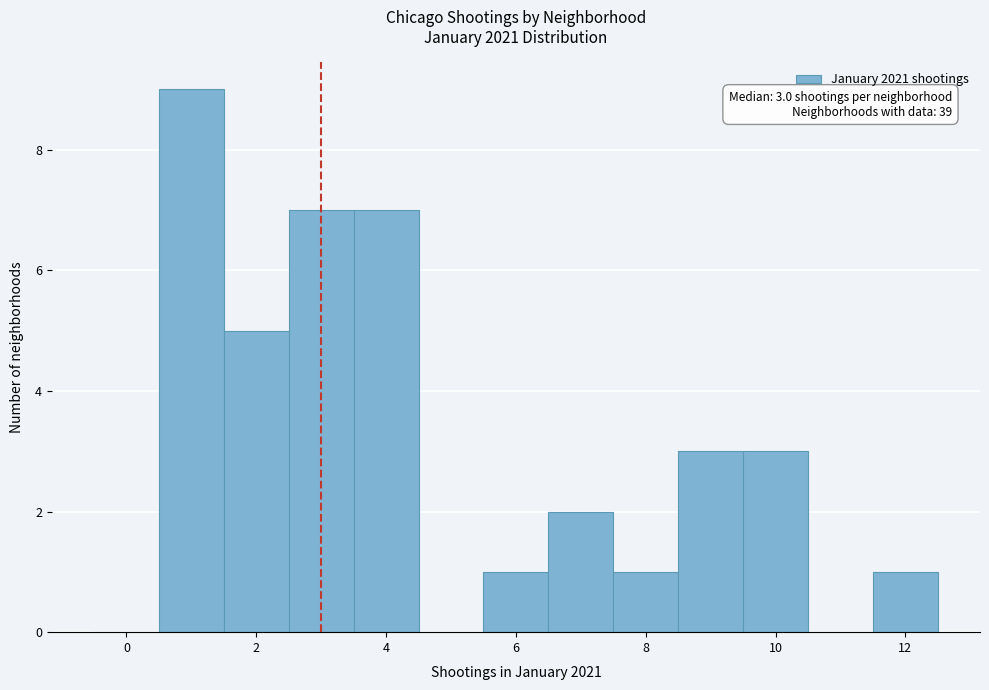

Which range on the x-axis has the tallest bar?

0.5 to 1.5